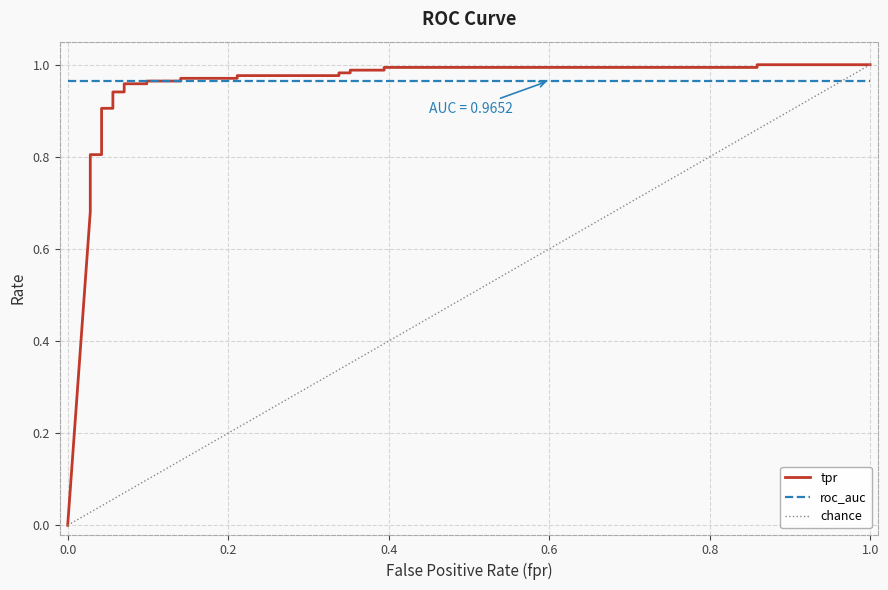

True or false: tpr and fpr intersect in this chart.

False